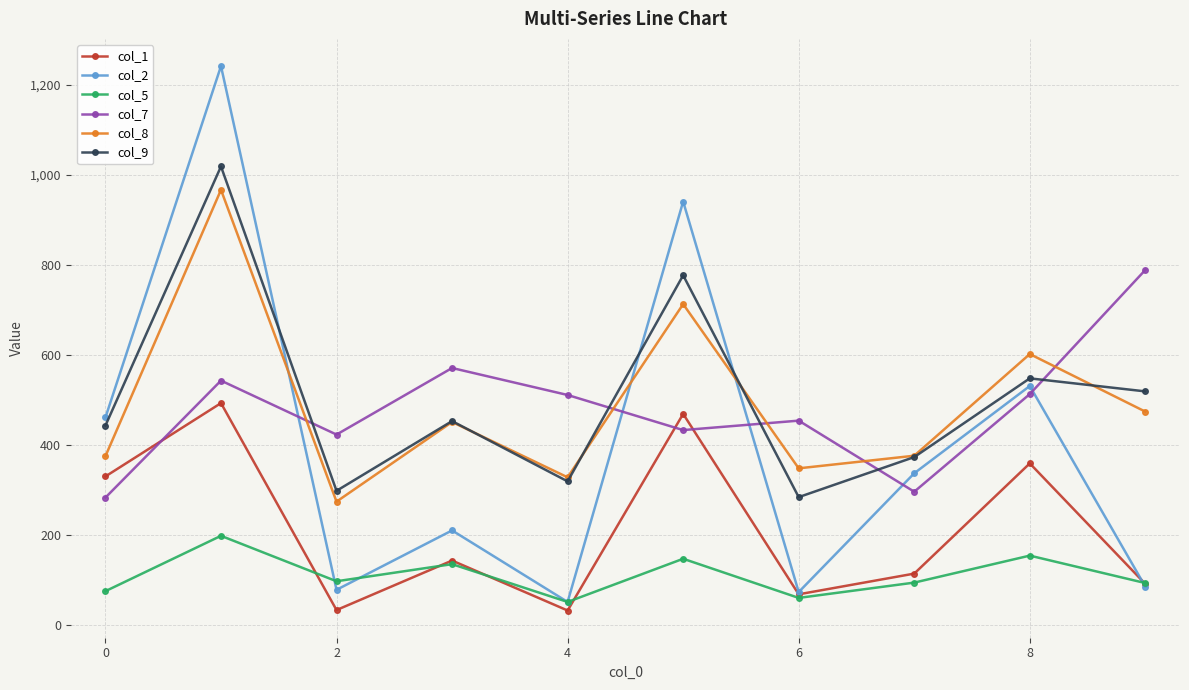

Which series has the largest range (max minus min)?

col_2